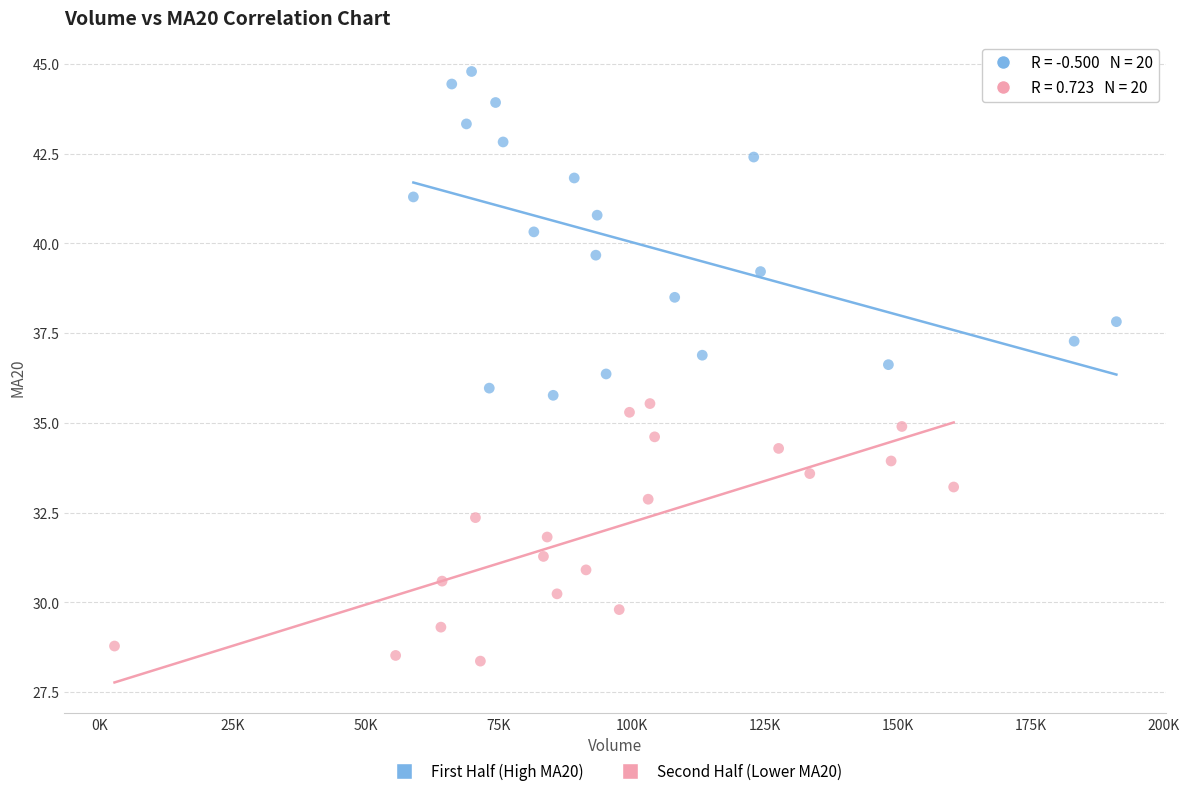

What are all the series names shown in the legend?

First Half (High MA20), Second Half (Lower MA20)